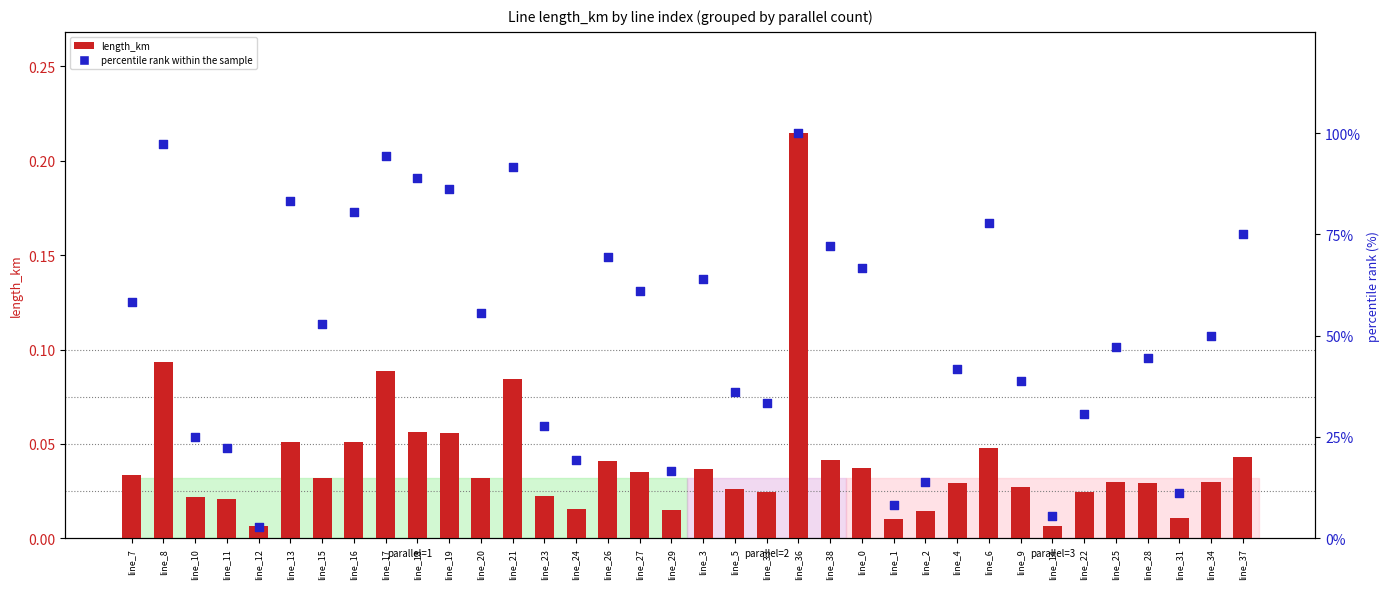

What is the total value across all series at line_14?

5.6